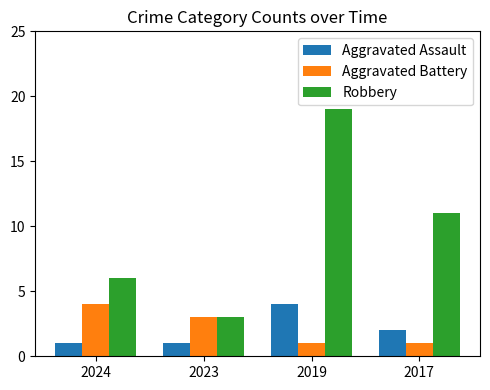

What is the sum of all Aggravated Assault values?

8